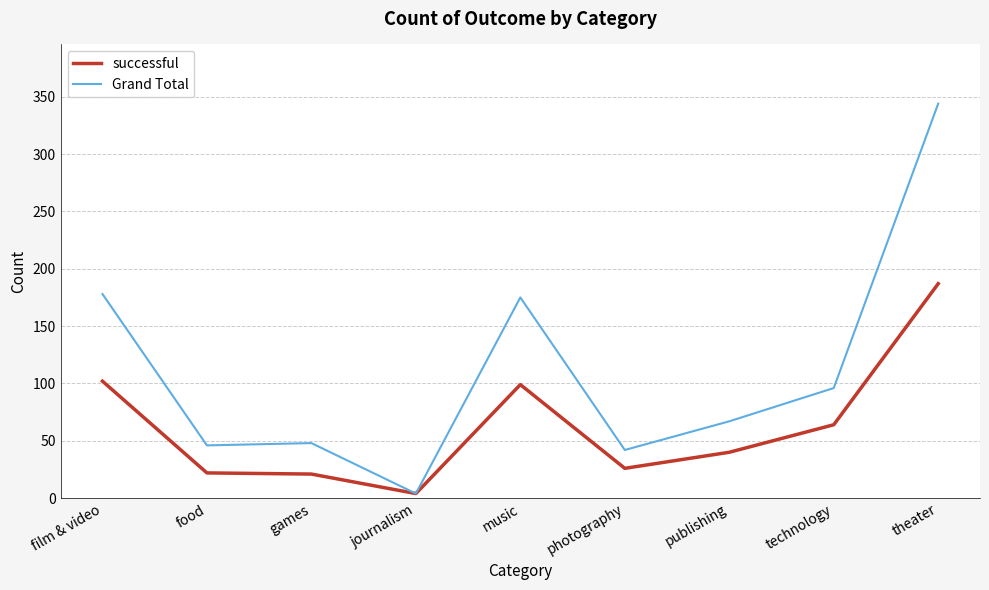

In Grand Total, how many points are lower than both neighbors (excluding endpoints)?

3